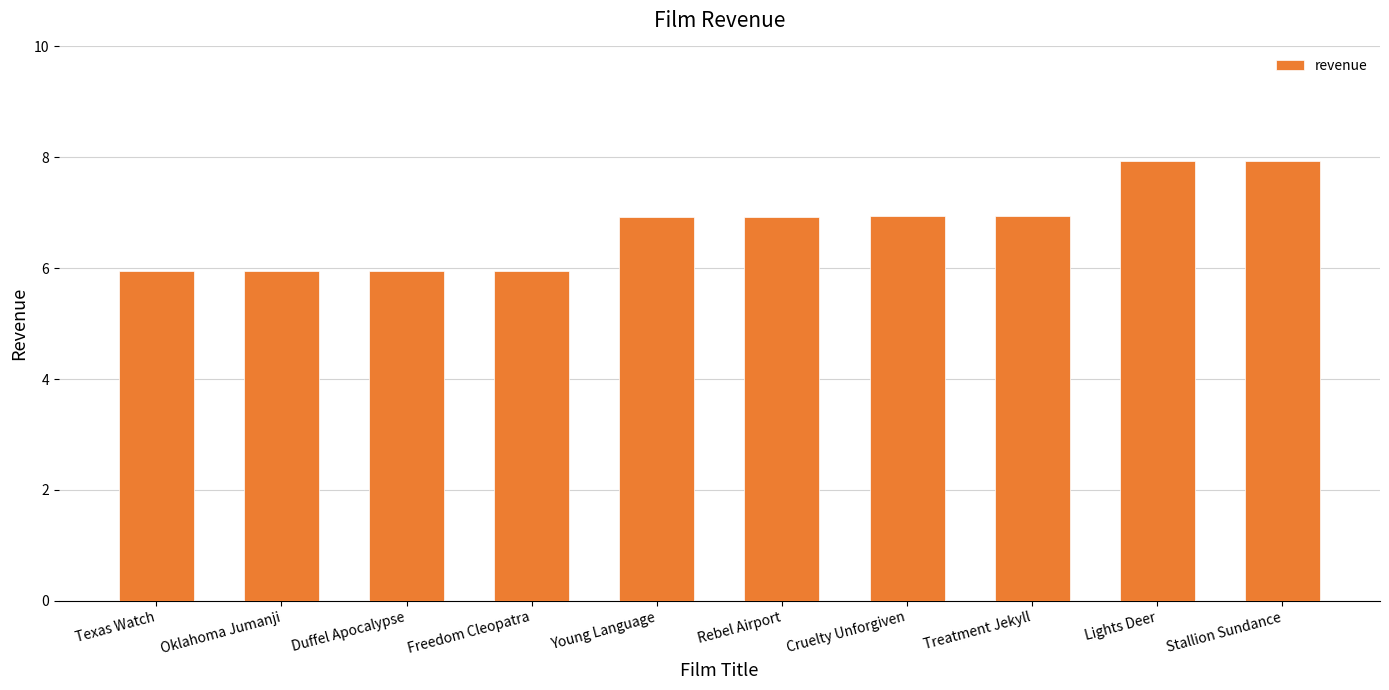

What is the maximum value shown in the chart?

7.9